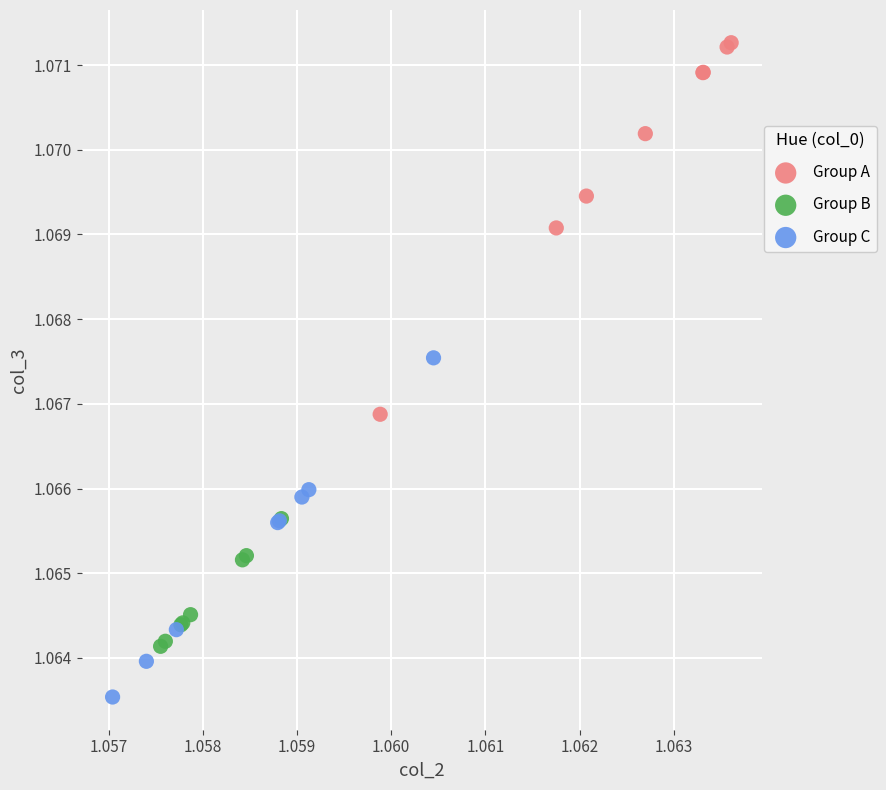

Which series reaches the minimum Y coordinate?

Group C